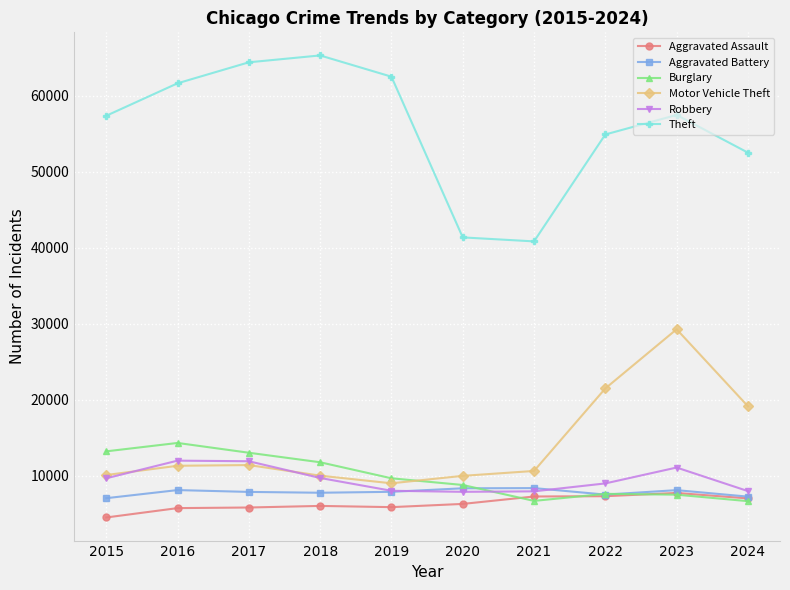

The Theft series shows 64386 at 2017. True or false?

True